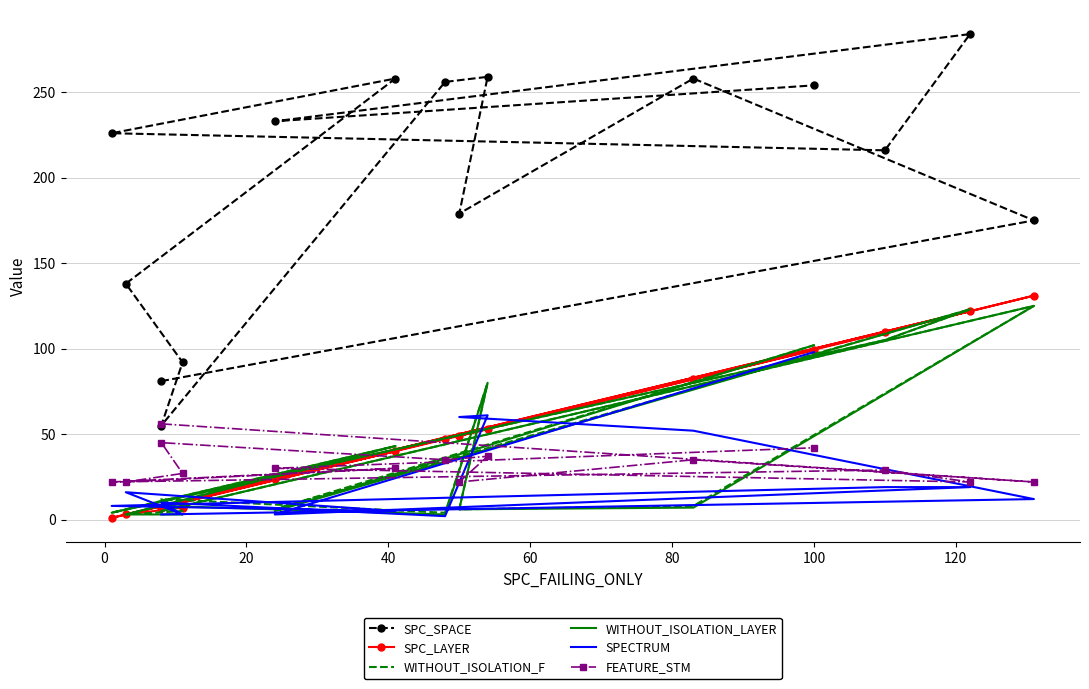

What is the difference between the second highest and minimum values in the WITHOUT_ISOLATION_LAYER series?

120